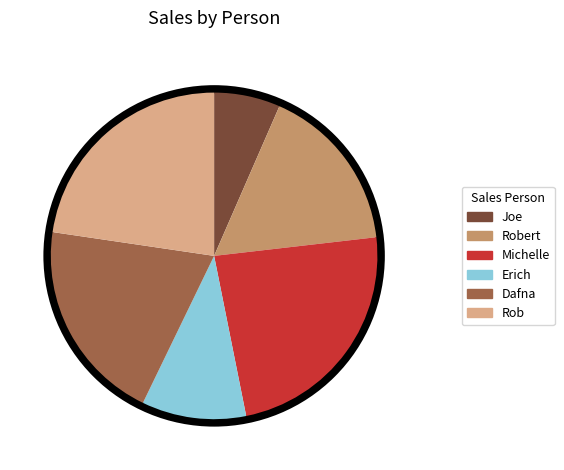

What is the smallest slice in the pie chart?

Joe